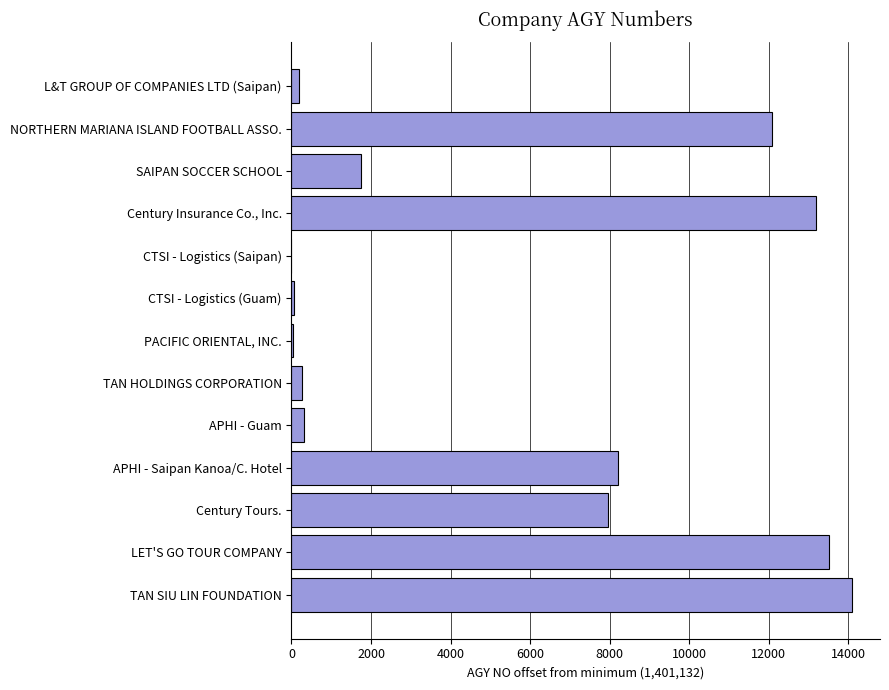

Which has a higher value, CTSI - Logistics (Saipan) or LET'S GO TOUR COMPANY?

LET'S GO TOUR COMPANY